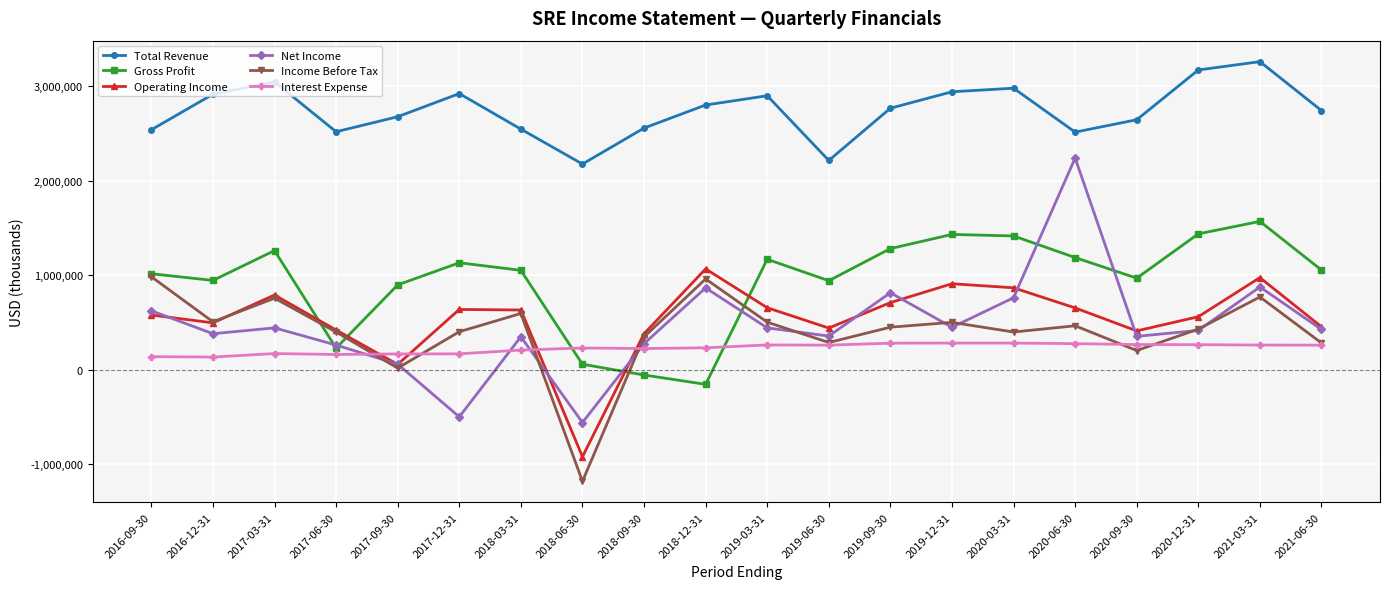

At which category does Net Income reach its first local valley?

2016-12-31